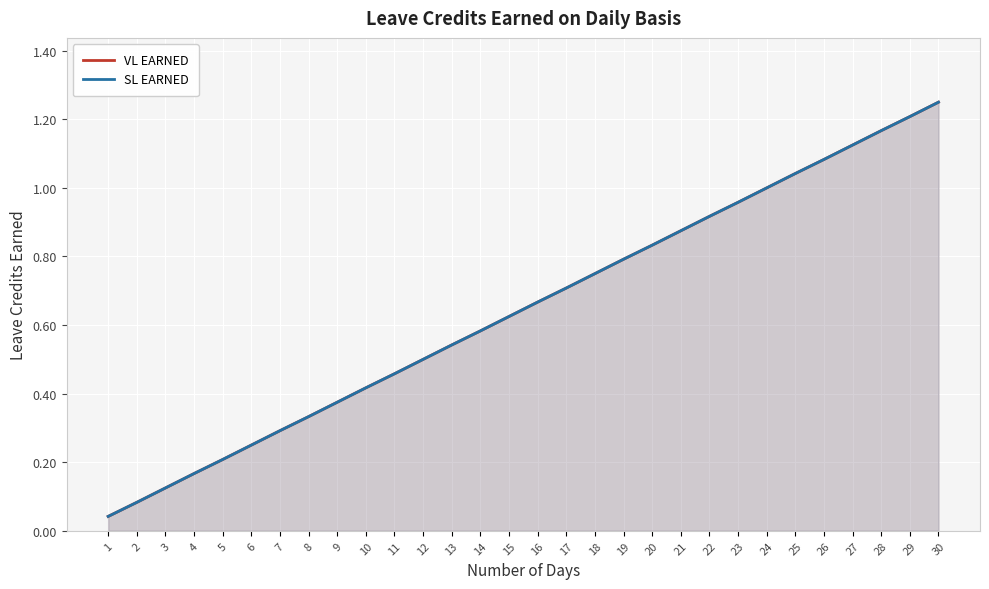

Is it true that VL EARNED equals 0.9 at 22?

True